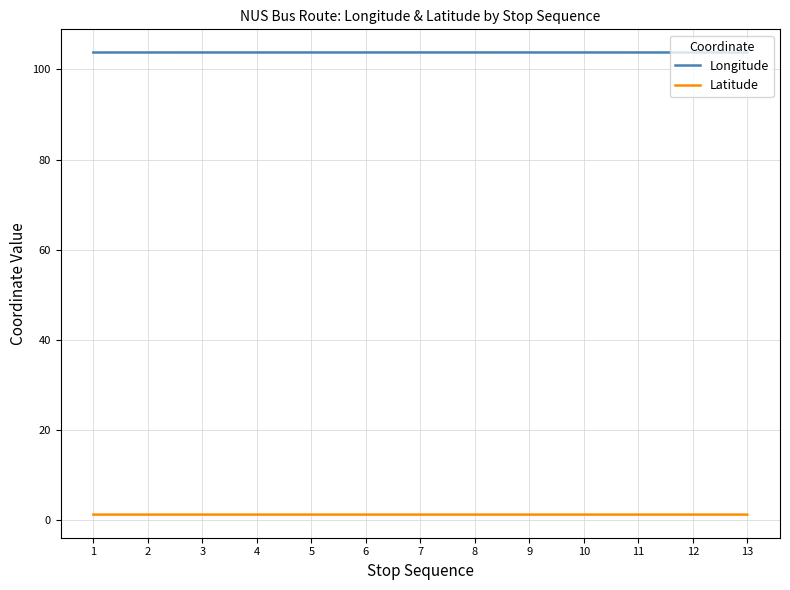

True or false: Longitude and Latitude cross at least once.

False